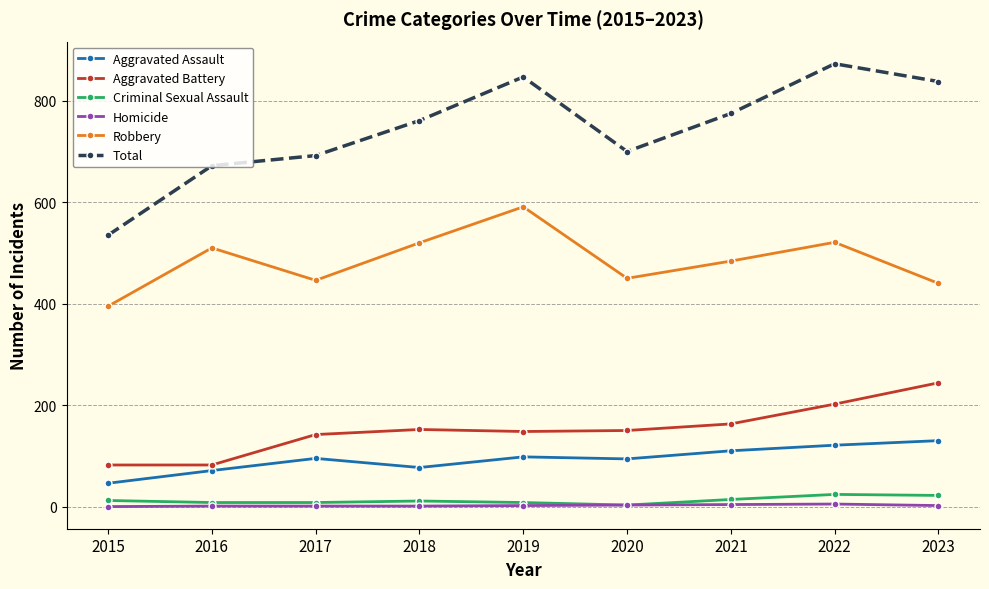

True or false: Robbery and Aggravated Assault cross at least once.

False